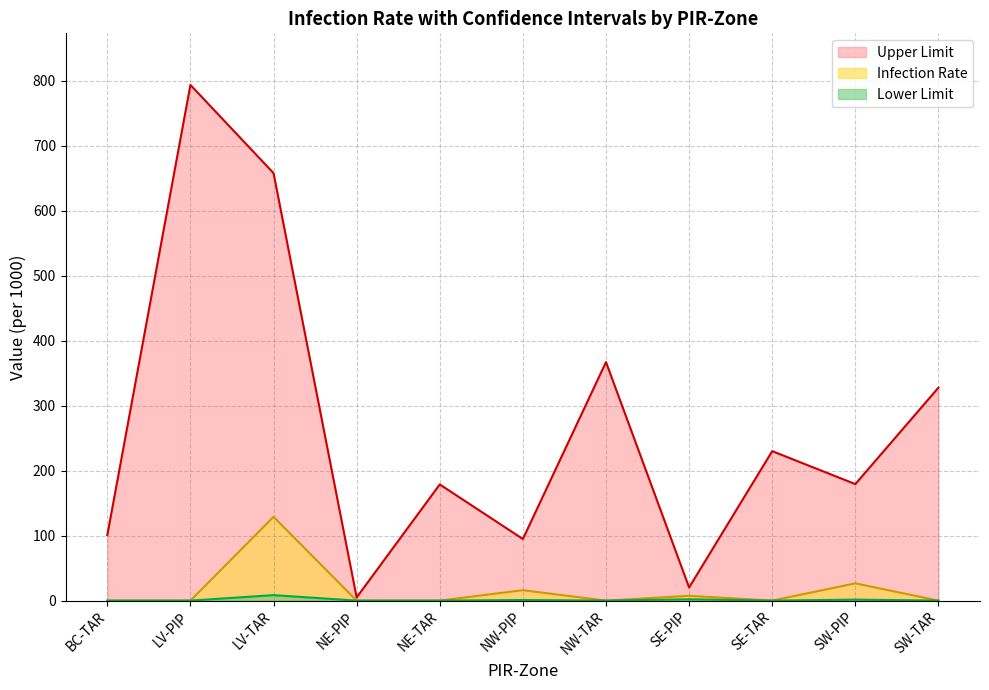

Reading right to left, extract all data points from this chart.

Infection Rate: SW-TAR=0.0	SW-PIP=26.6	SE-TAR=0.0	SE-PIP=7.4	NW-TAR=0.0	NW-PIP=16.0	NE-TAR=0.0	NE-PIP=0.0	LV-TAR=128.9	LV-PIP=0.0	BC-TAR=0.0
Lower Limit: SW-TAR=0.0	SW-PIP=1.5	SE-TAR=0.0	SE-PIP=2.0	NW-TAR=0.0	NW-PIP=0.9	NE-TAR=0.0	NE-PIP=0.0	LV-TAR=8.4	LV-PIP=0.0	BC-TAR=0.0
Upper Limit: SW-TAR=327.7	SW-PIP=179.3	SE-TAR=230.0	SE-PIP=20.2	NW-TAR=367.0	NW-PIP=94.8	NE-TAR=178.8	NE-PIP=4.9	LV-TAR=657.8	LV-PIP=793.5	BC-TAR=100.7